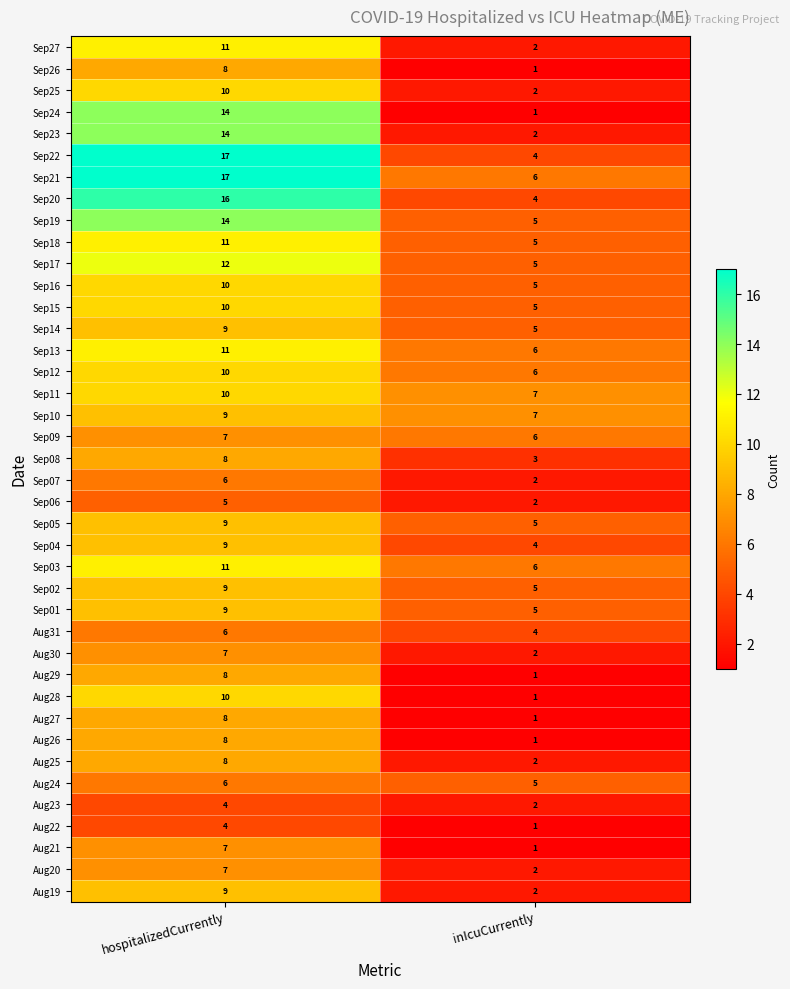

What value does the Sep16 series have at hospitalizedCurrently?

10